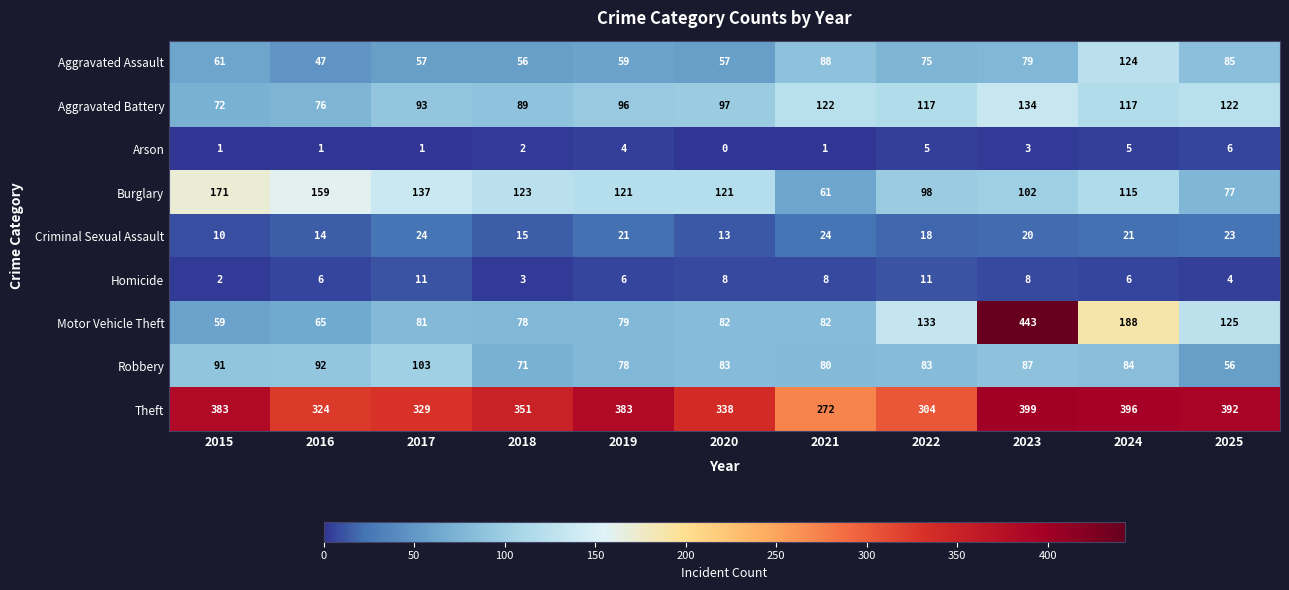

The Criminal Sexual Assault series shows 18 at 2015. True or false?

False